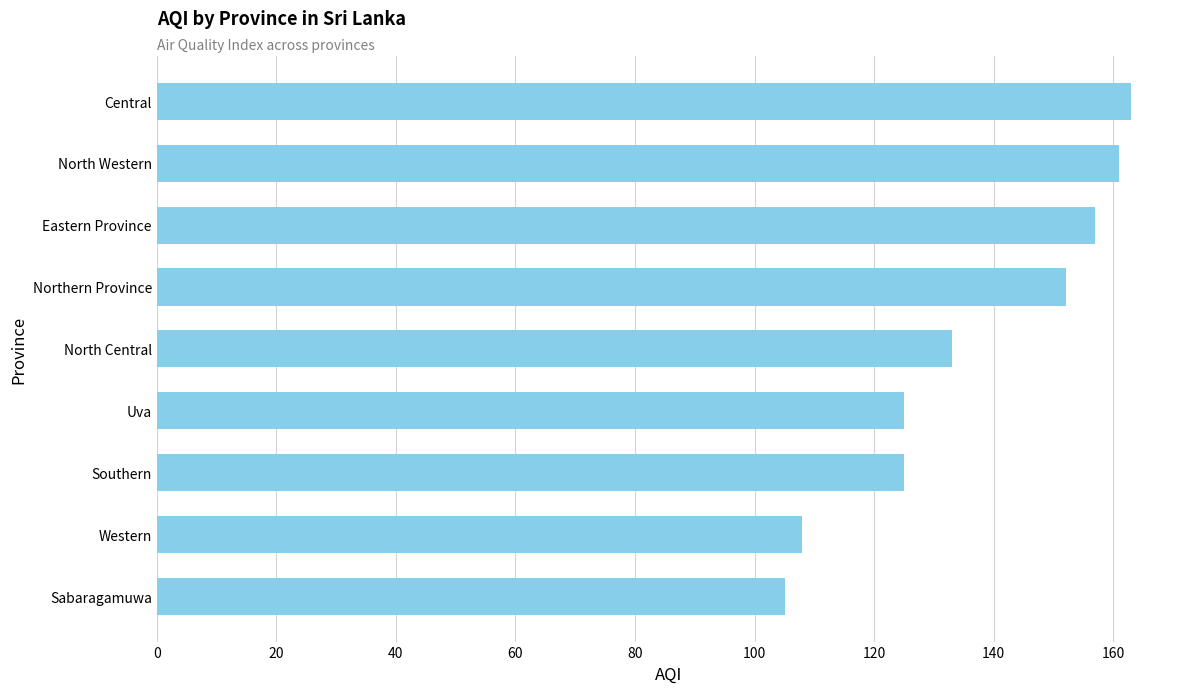

What is the approximate value at Eastern Province, to the nearest 10?

160